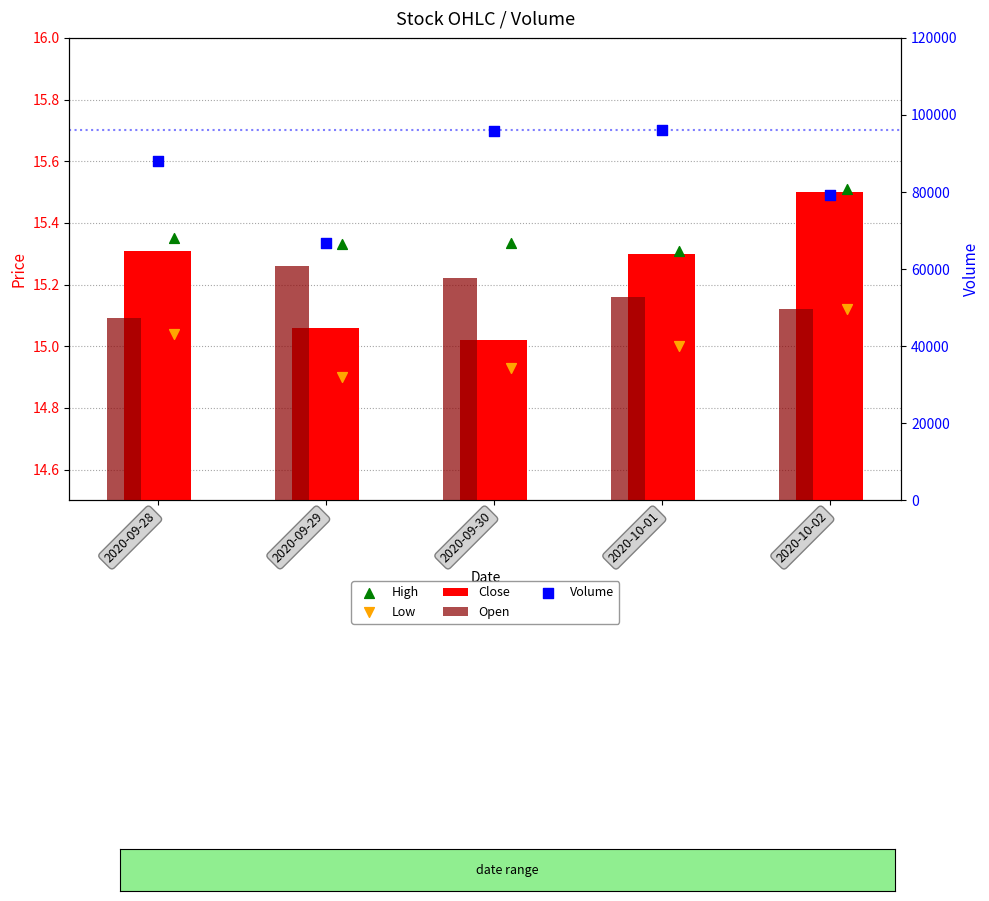

What are all the series names shown in the legend?

Close, Open, High, Low, Volume